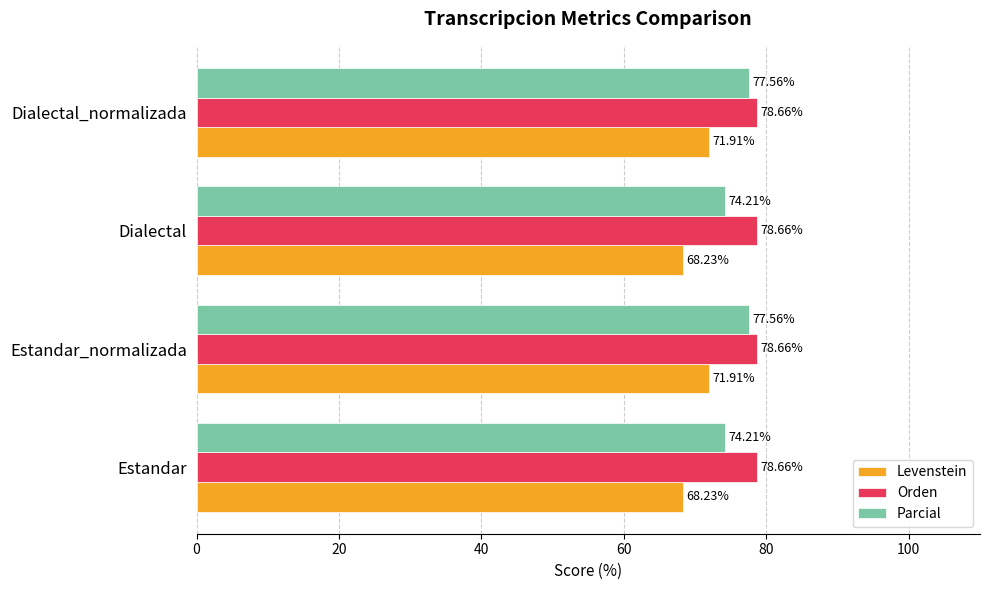

What are all the series names shown in the legend?

Levenstein, Orden, Parcial